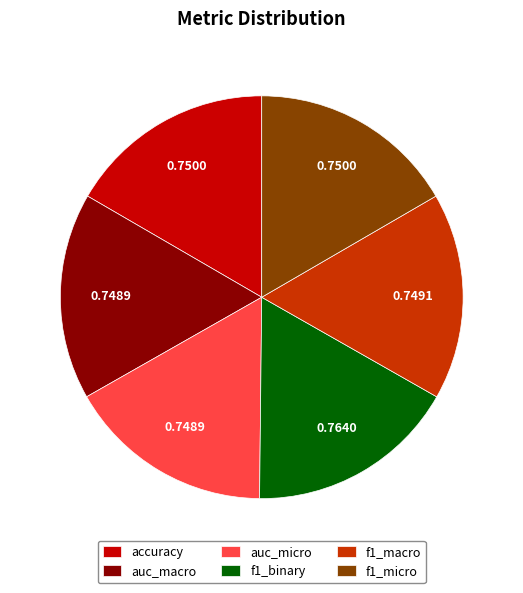

How many slices are in this pie chart?

6